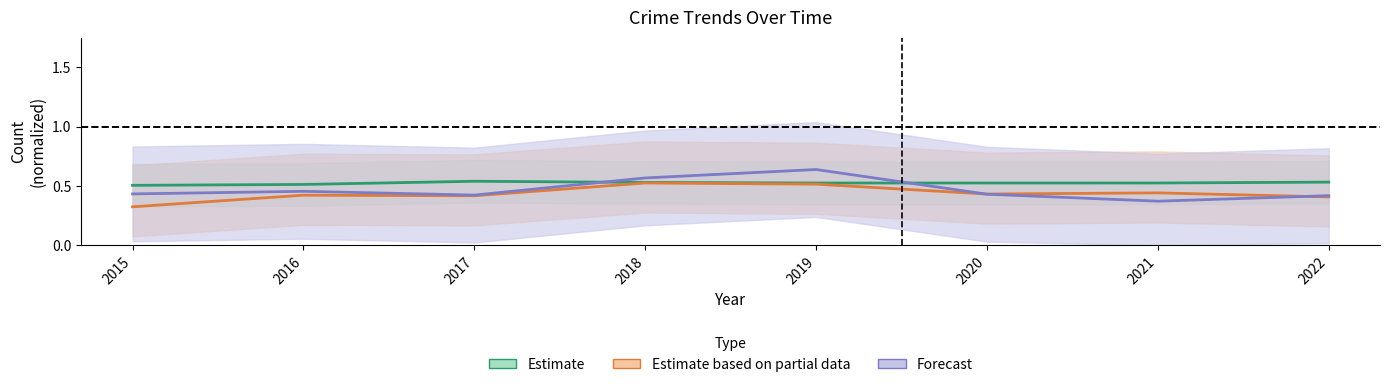

Which series has the widest spread of values?

Forecast